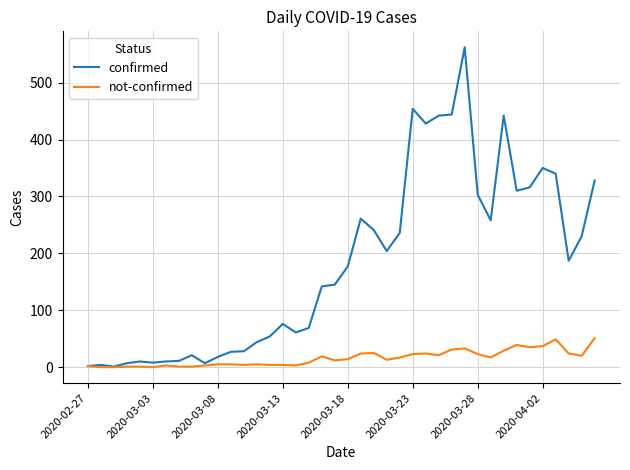

Which series has the largest range (max minus min)?

confirmed